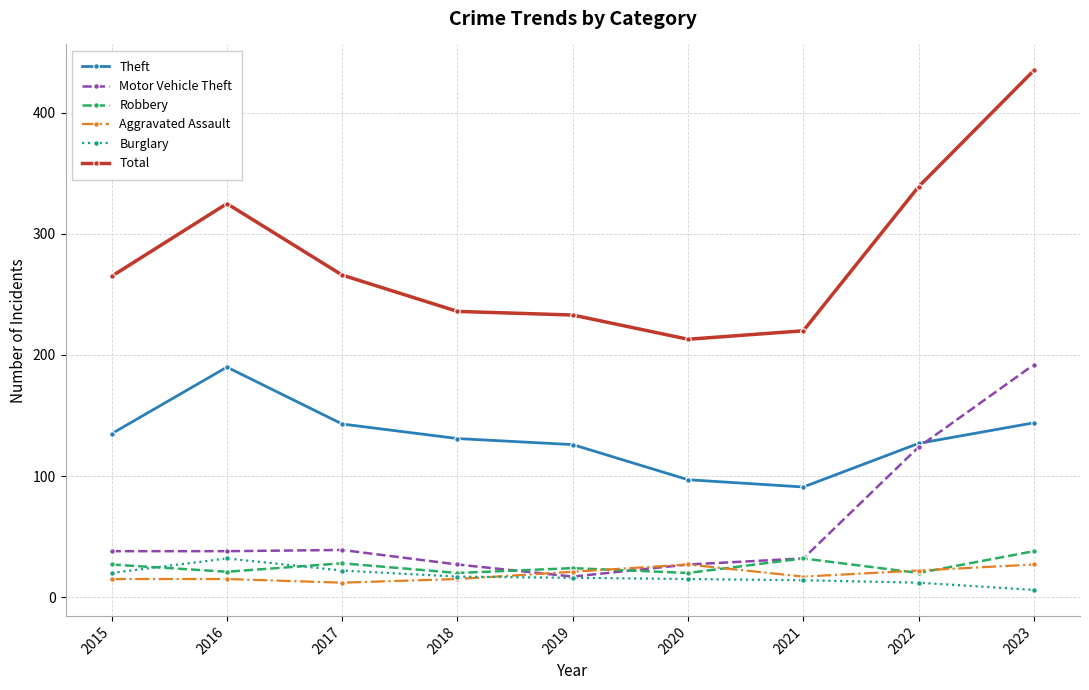

True or false: Burglary and Total cross at least once.

False